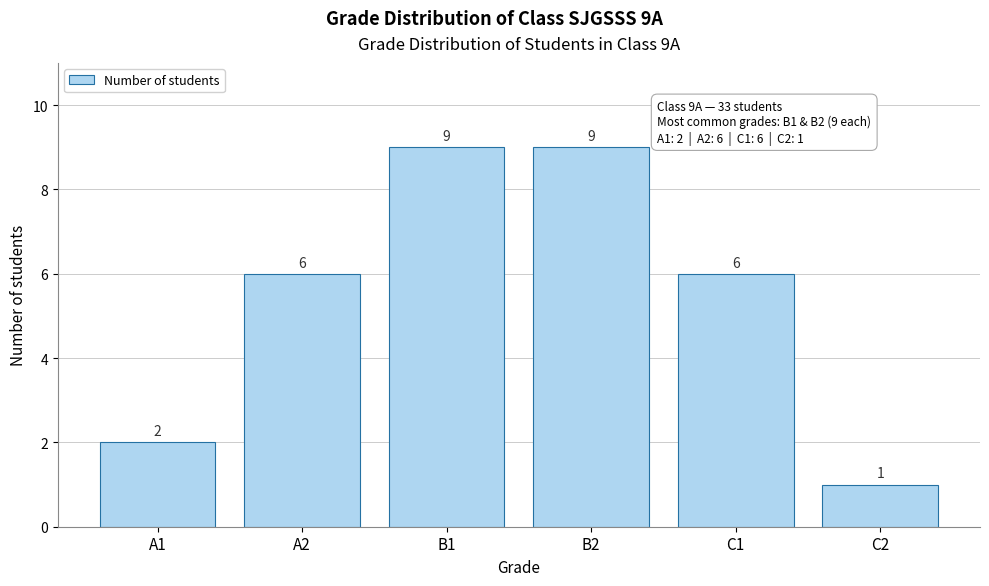

Reading right to left, transcribe all the data shown in this chart.

1	6	9	9	6	2